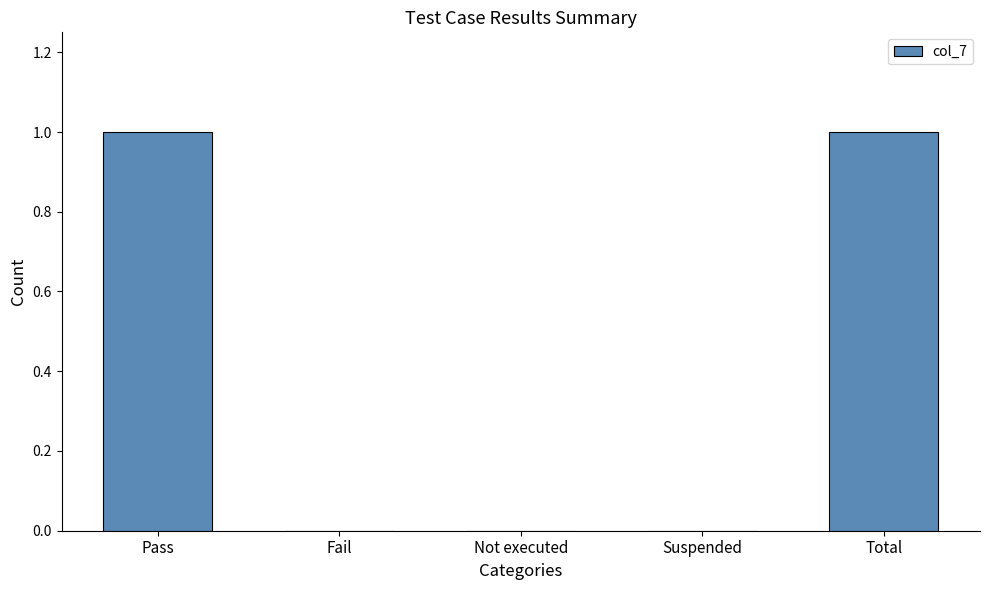

Between Pass and Suspended, which is larger?

Pass